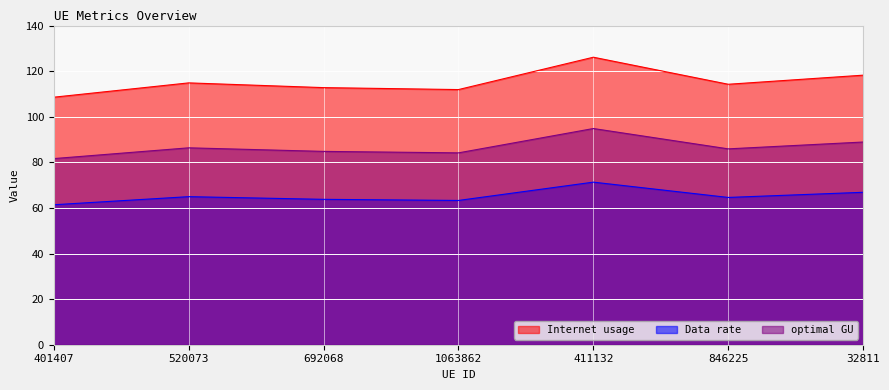

List the series in order of their peak value, highest first.

Internet usage, optimal GU, Data rate